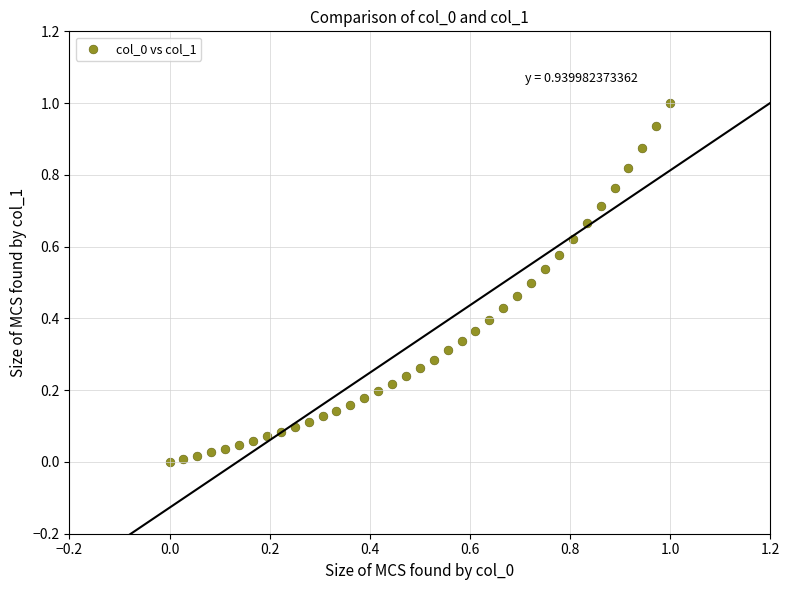

What is the range of X values (max minus min)?

1.0